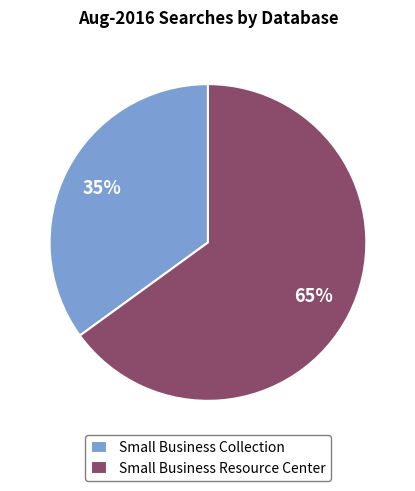

What is the ratio of the value at Small Business Resource Center to the value at Small Business Collection?

1.9